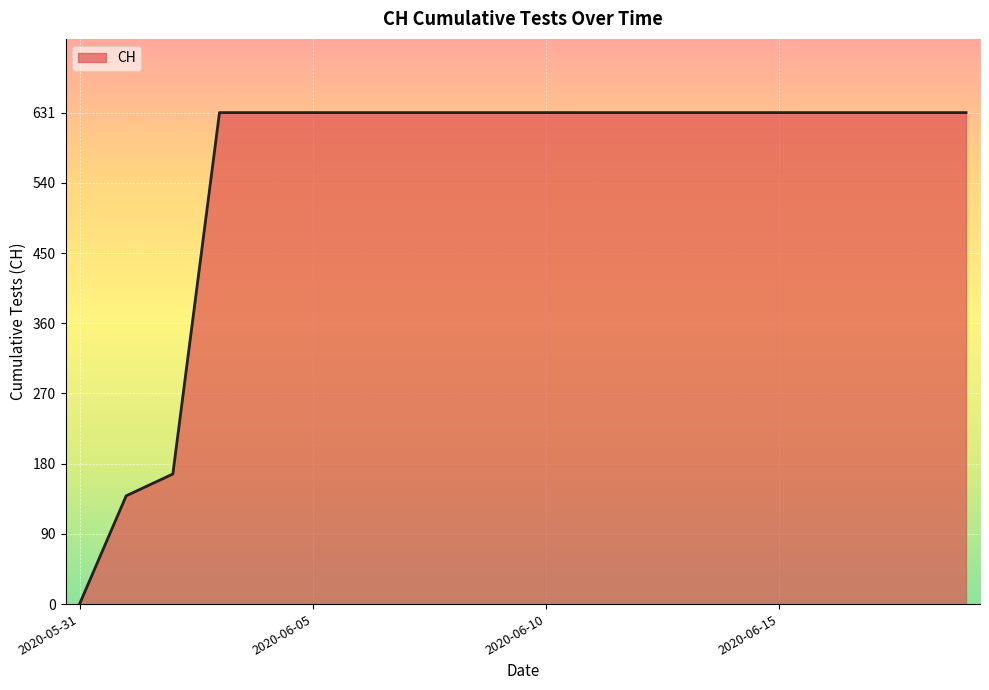

What is the maximum value shown in the chart?

631